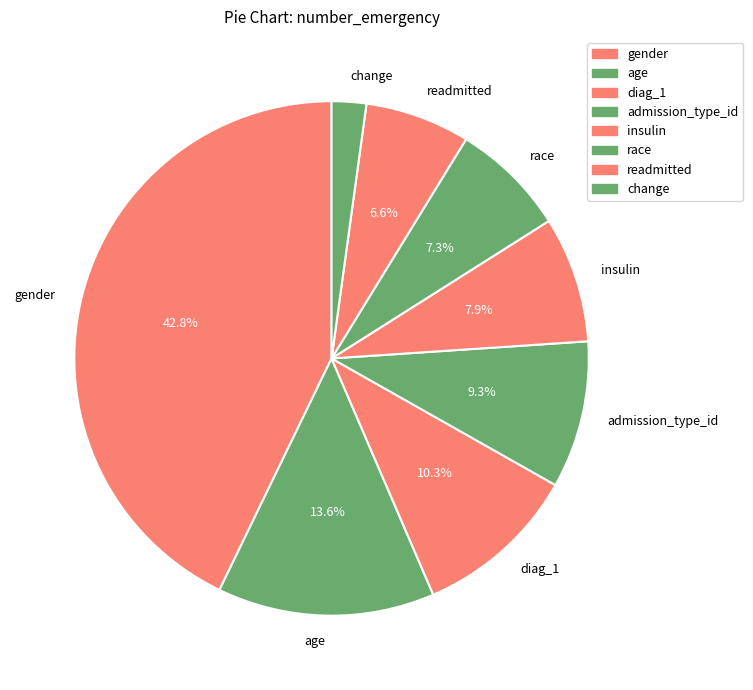

What is the smallest slice in the pie chart?

change